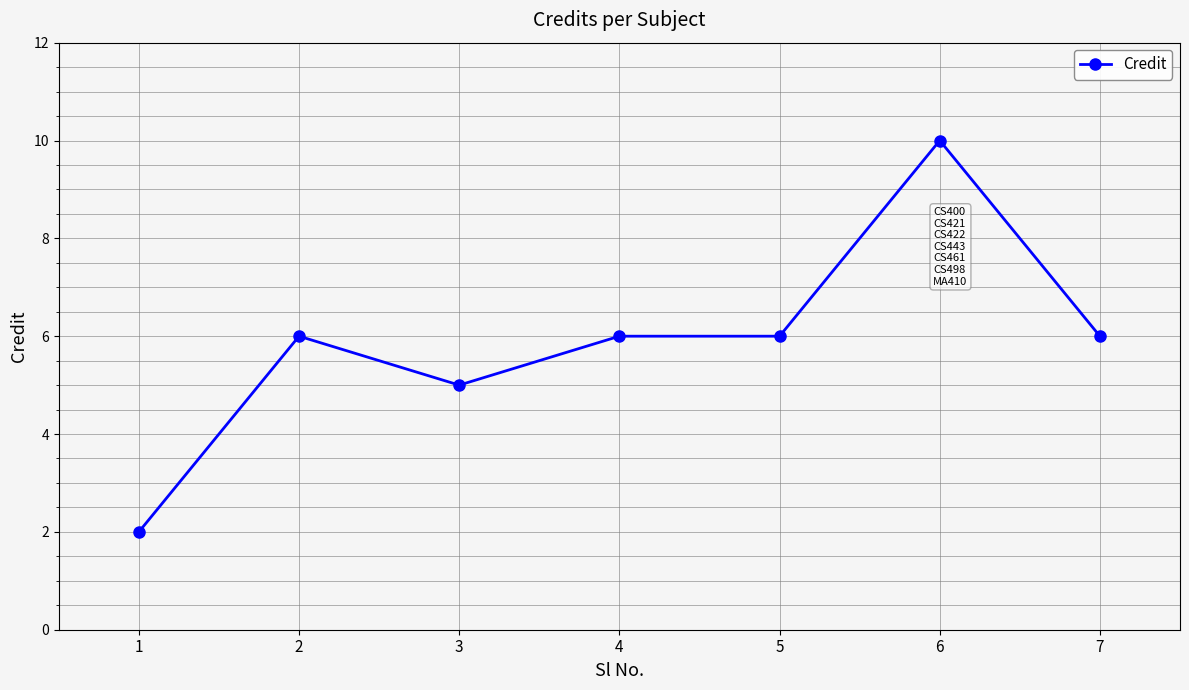

True or false: the data shows 2 at 1.

True